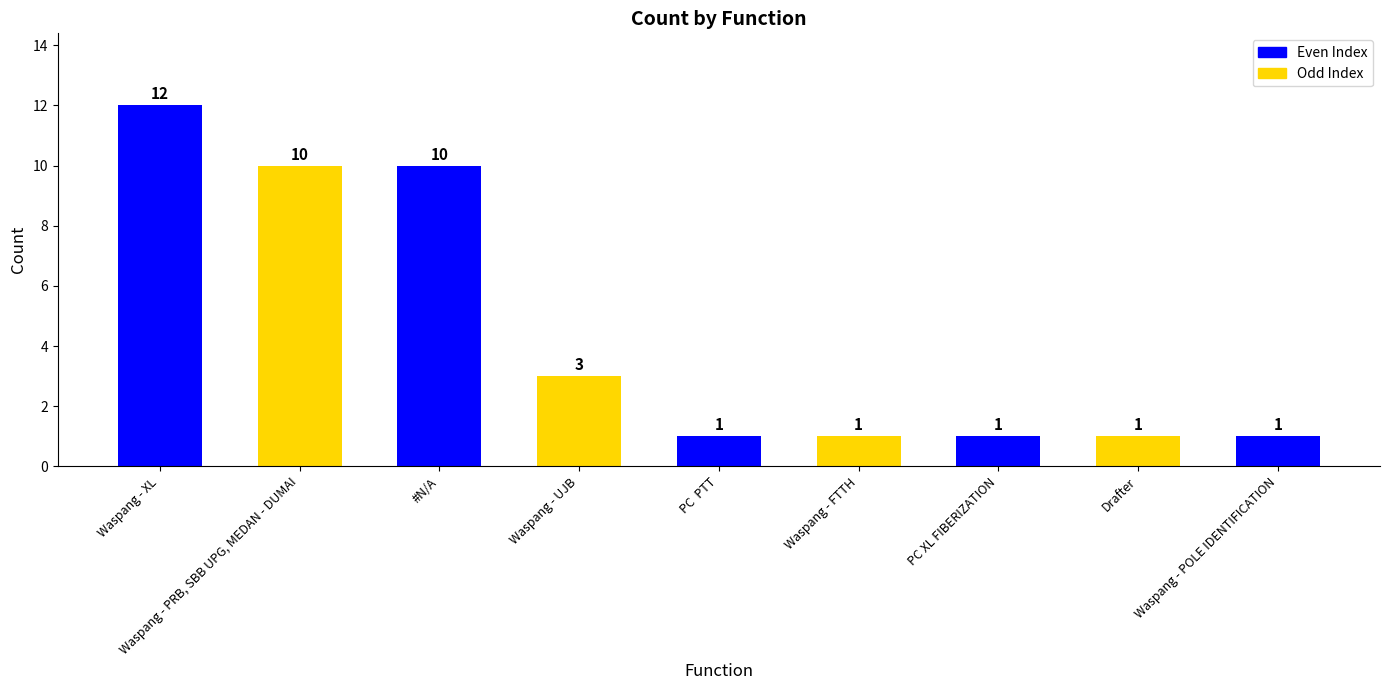

What is the label of the 7th bar from the right?

#N/A